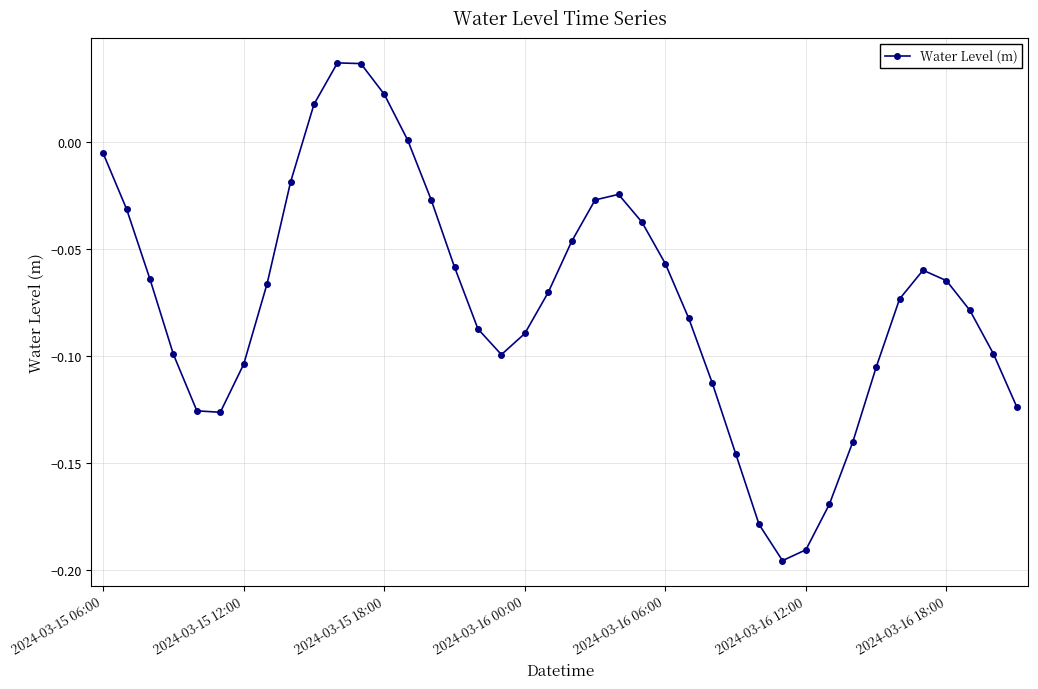

How many data points does each series have?

40